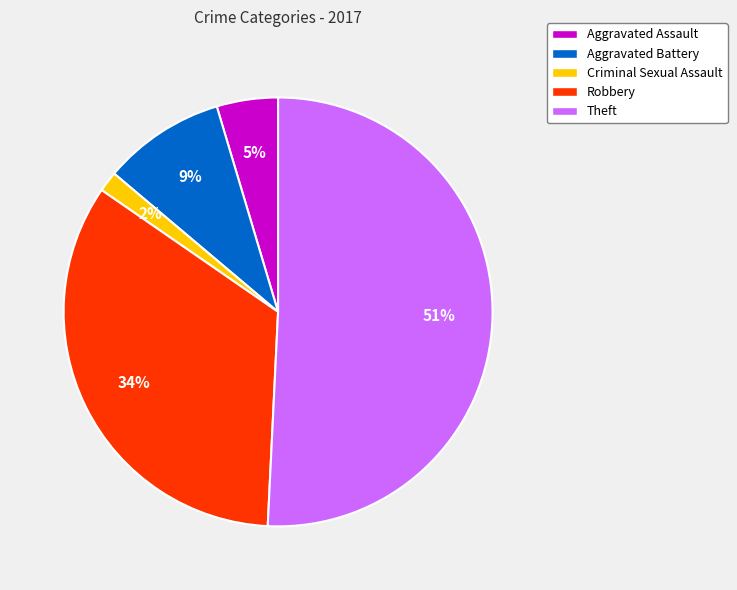

To the nearest percent, what is the average slice percentage?

20%